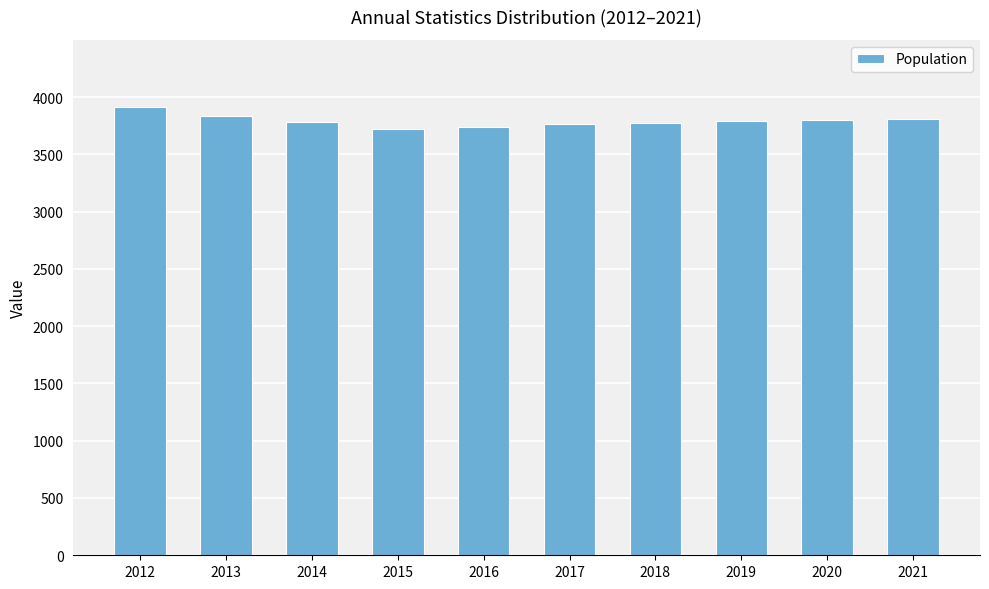

Is it true that the value at 2015 is 1584?

False